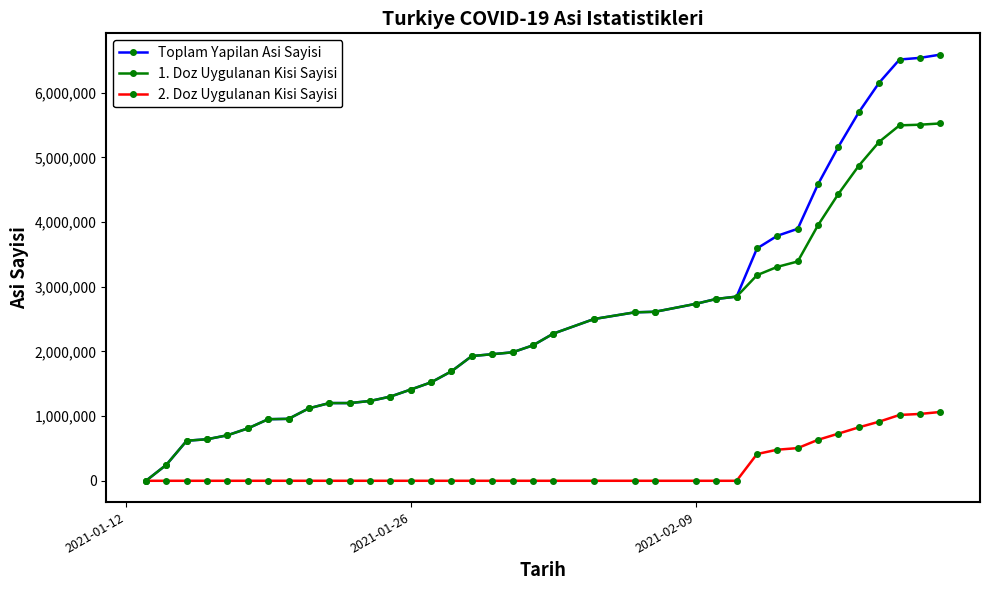

Which series has the widest spread of values?

Toplam Yapilan Asi Sayisi